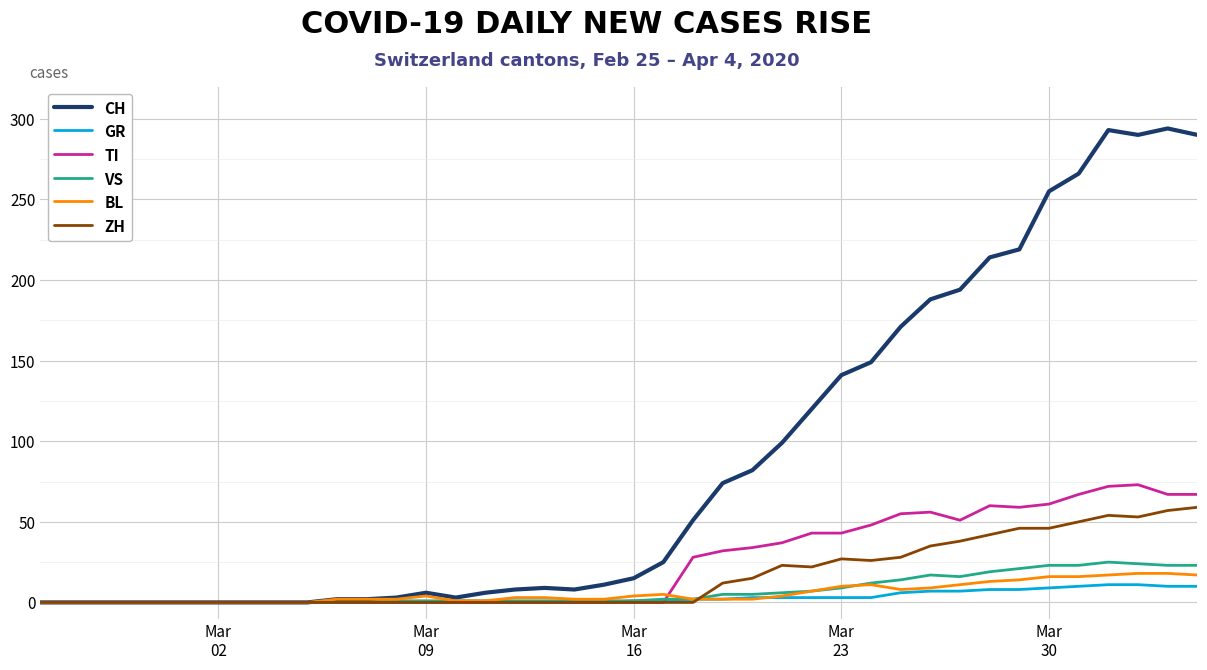

Which series has the largest total across all categories?

CH